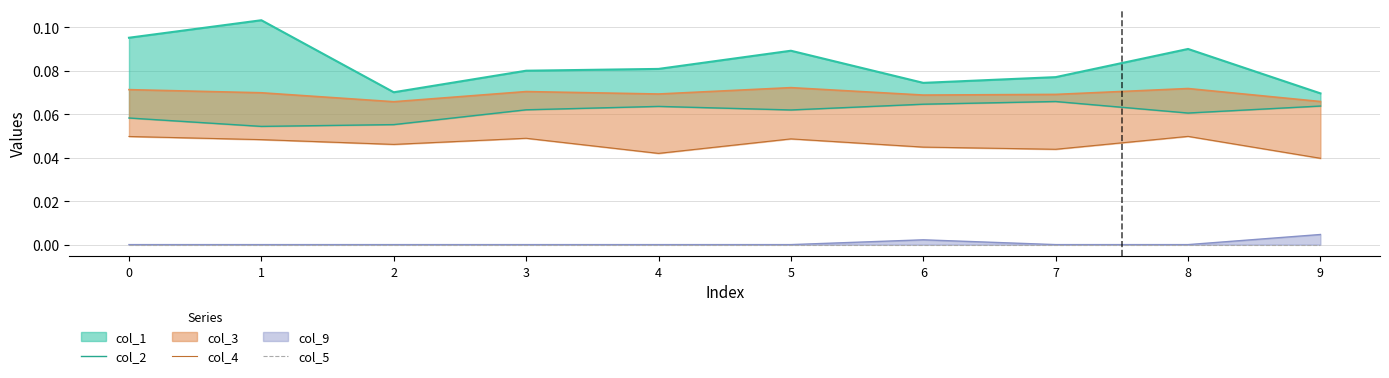

What is the value of the col_2 point at the 9th from the left?

0.1